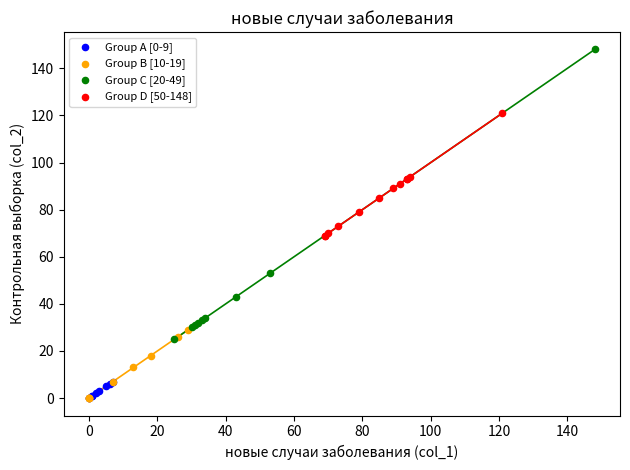

Which series contains the highest Y value?

Group C [20-49]